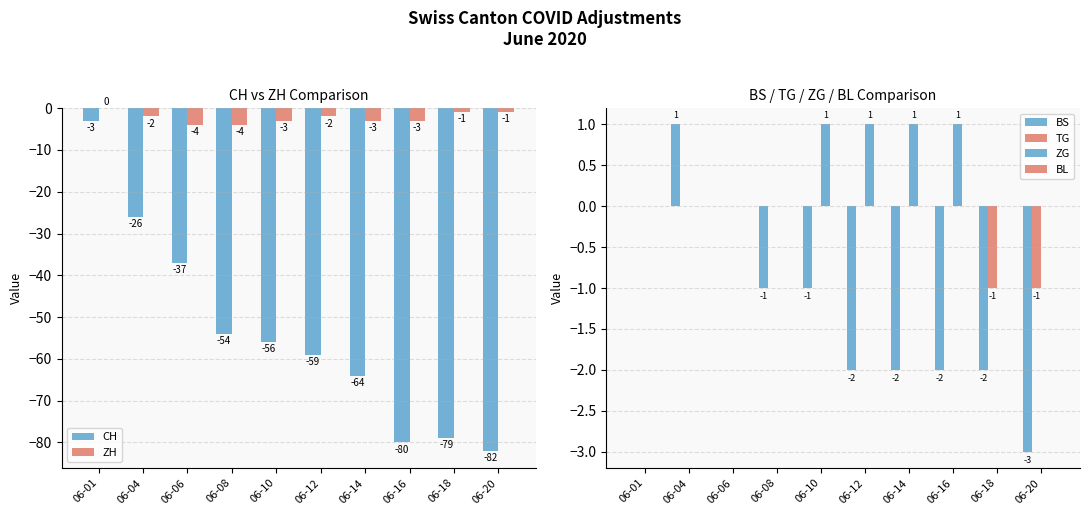

Which series has the largest total across all categories?

ZG